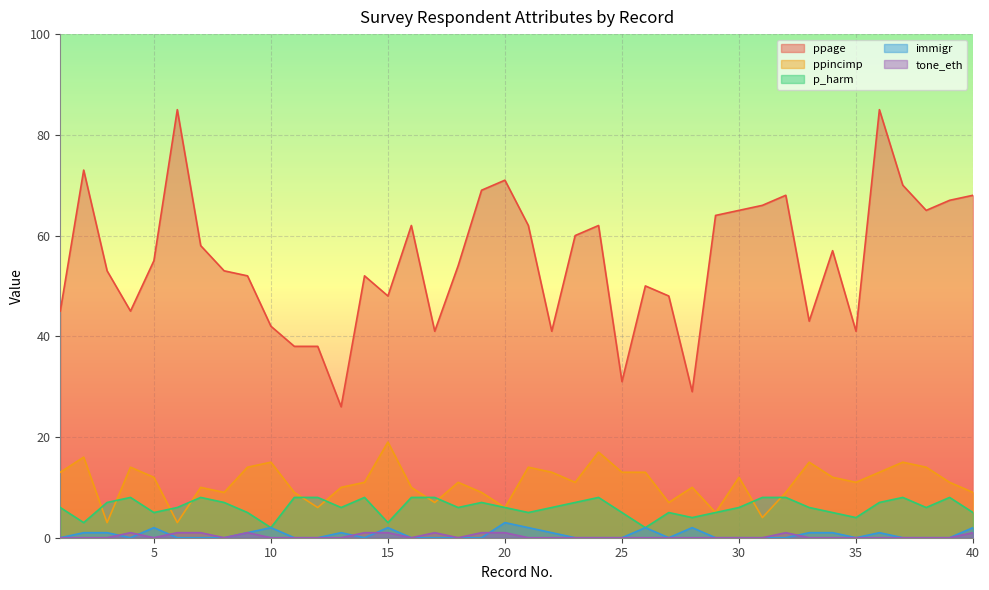

True or false: ppage has more than 1 interior local peaks.

True